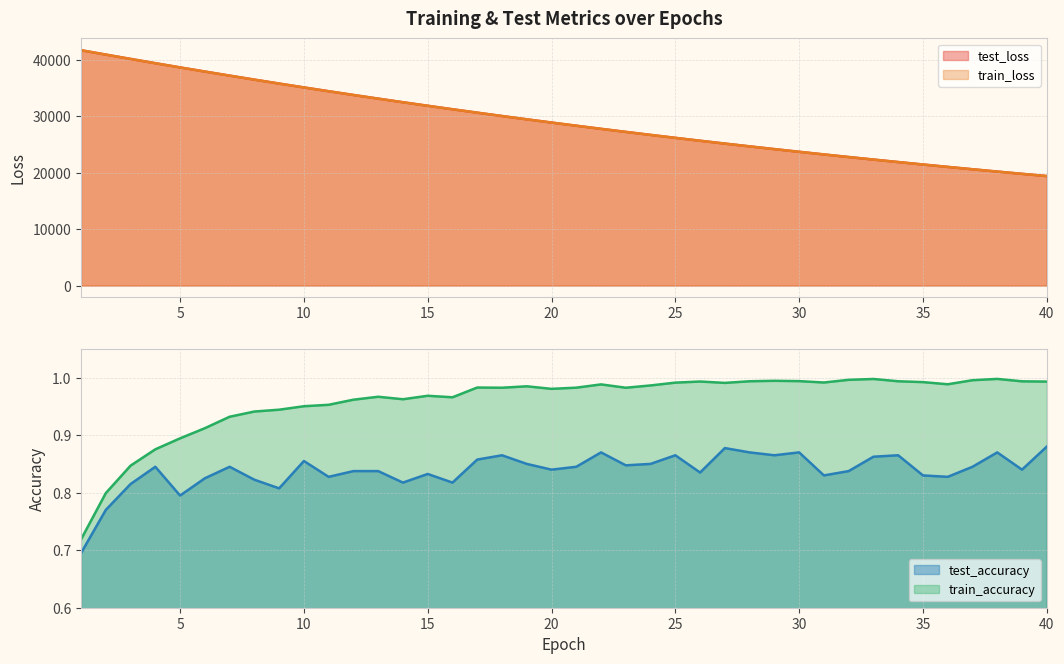

True or false: train_loss has a value of 15193.4 at 9.

False